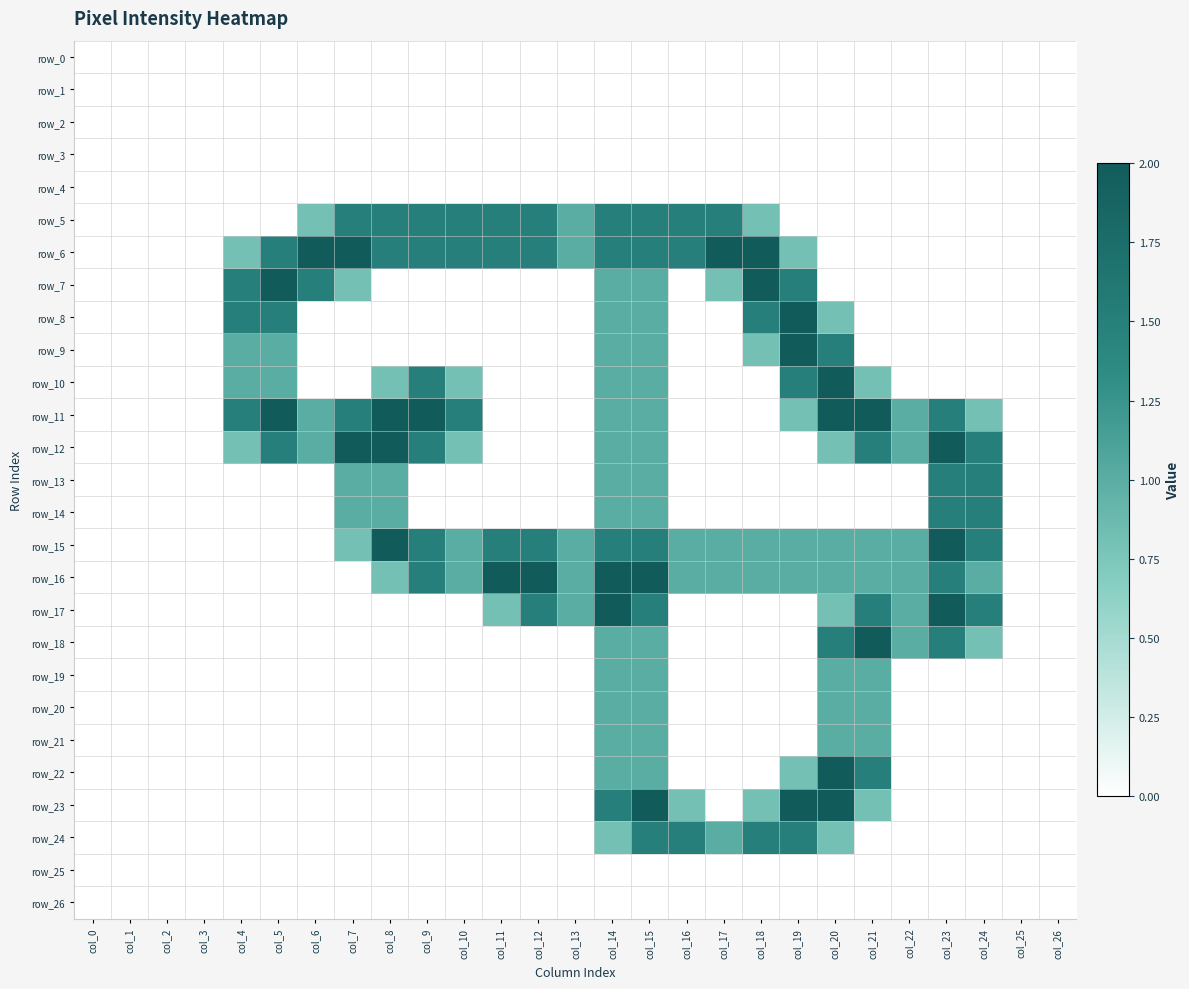

Which series changed the most between col_1 and col_16?

row_5